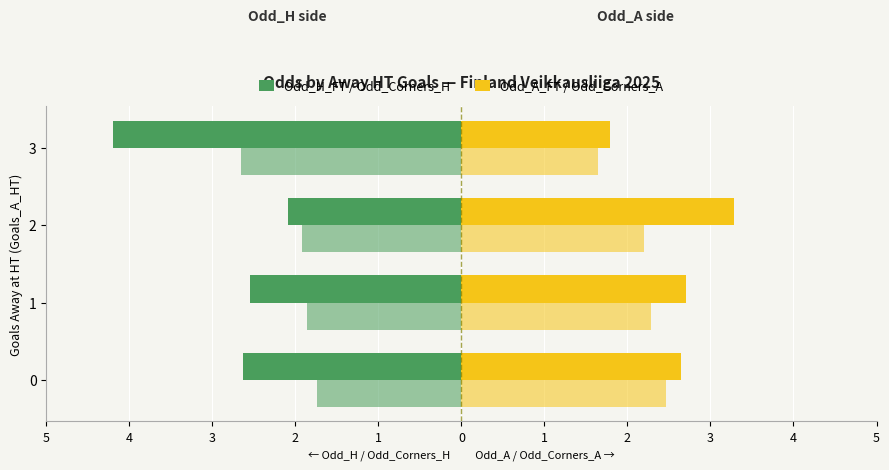

How many groups of bars are there?

4